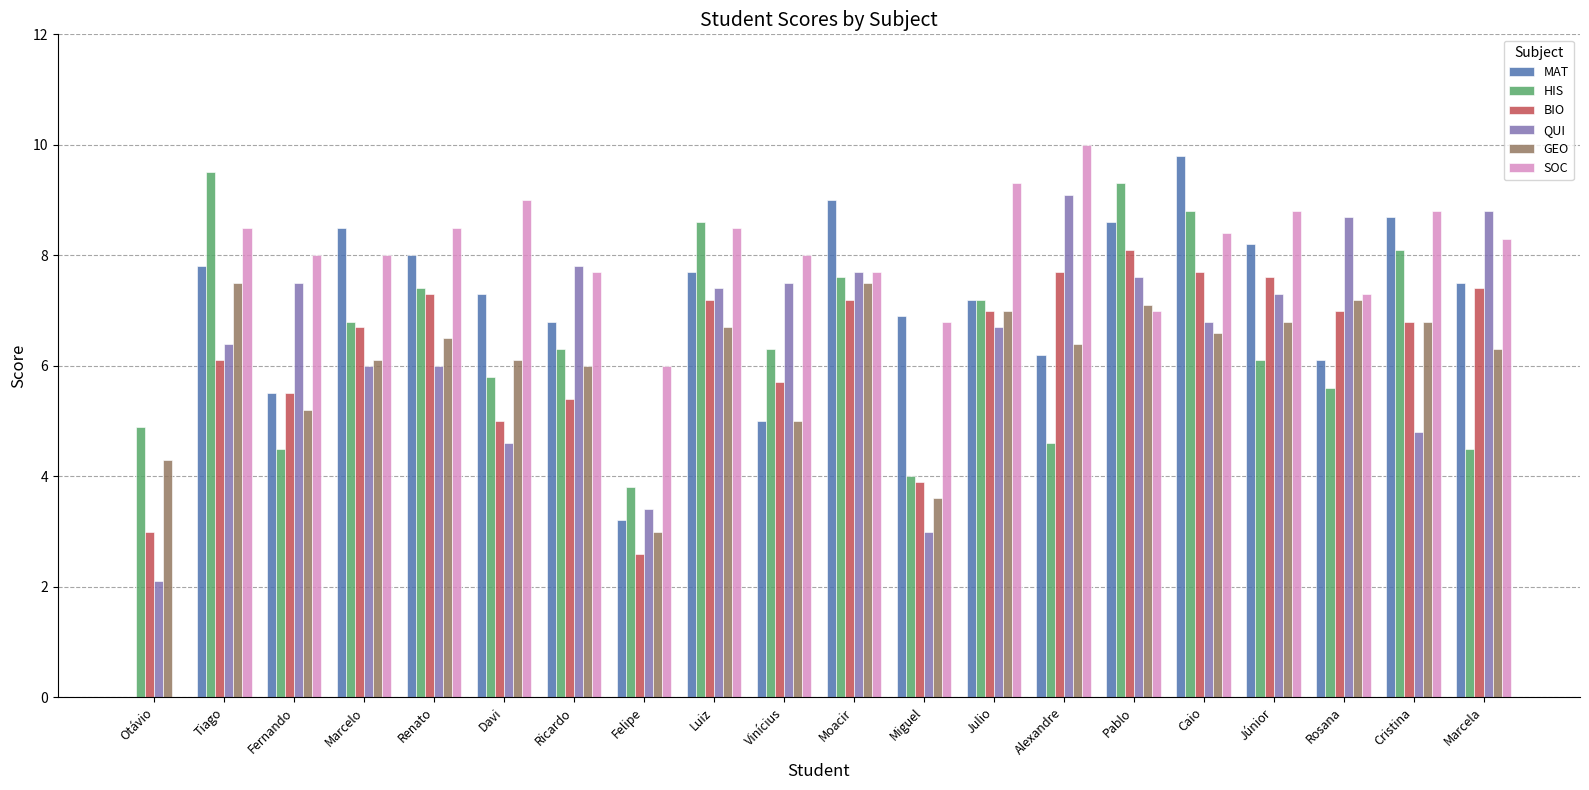

What is the highest value of the BIO series?

8.1